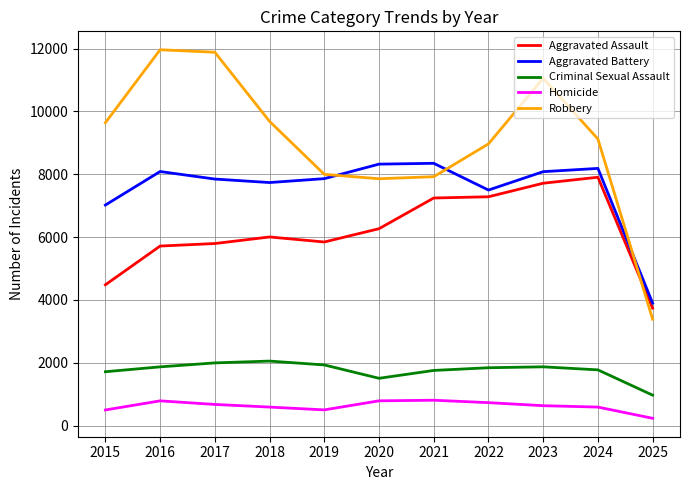

Where does the Aggravated Battery series first go above 7858?

2016